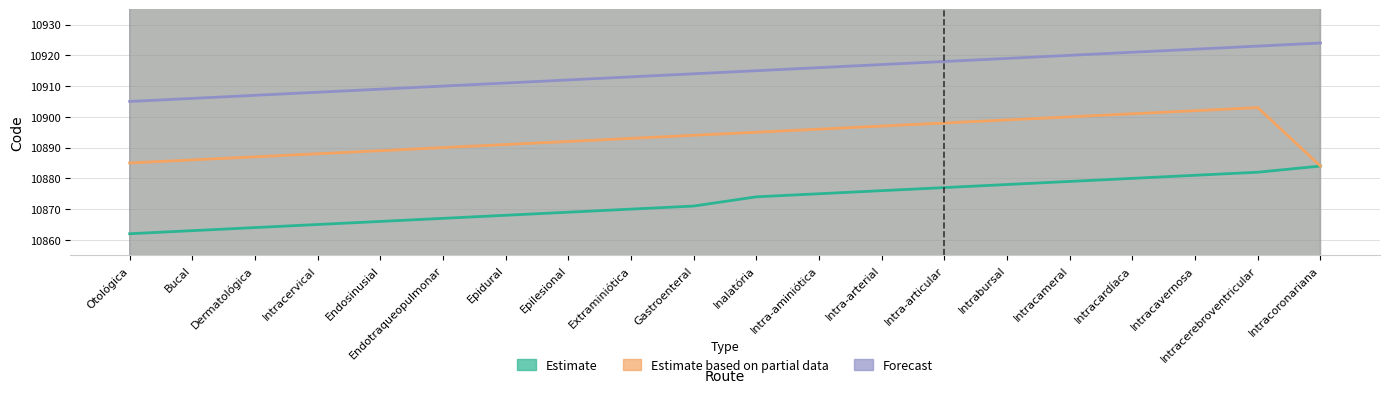

What are all the series names shown in the legend?

Estimate, Estimate based on partial data, Forecast